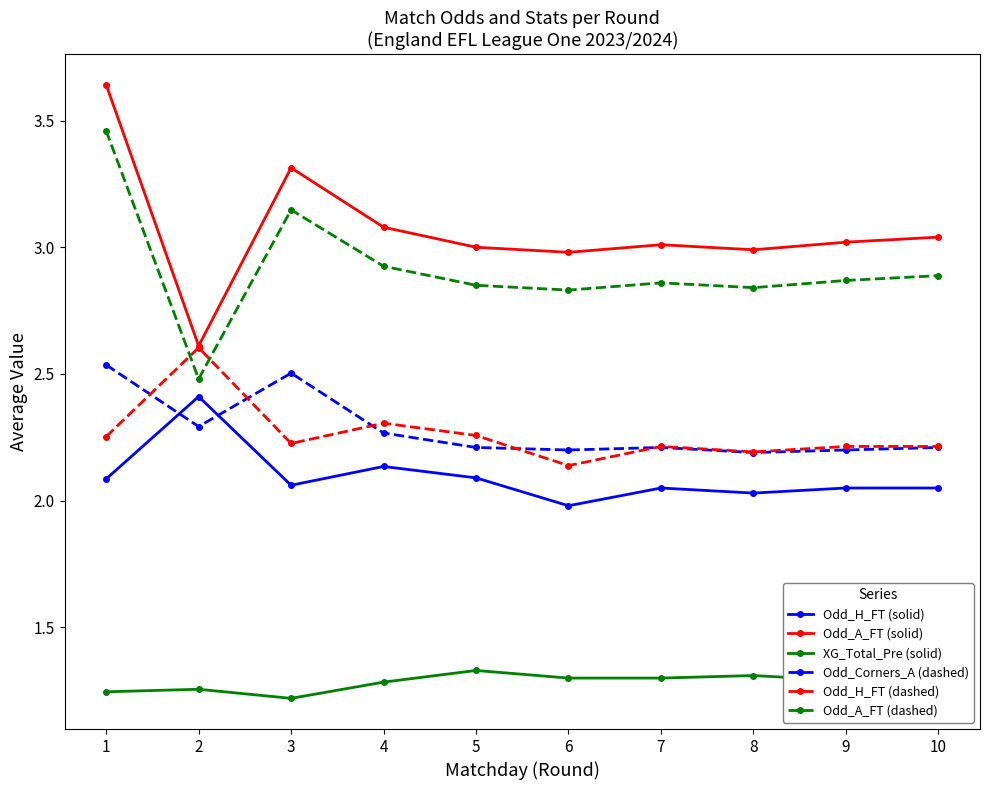

True or false: Odd_A_FT (dashed) and Odd_H_FT (solid) cross at least once.

False